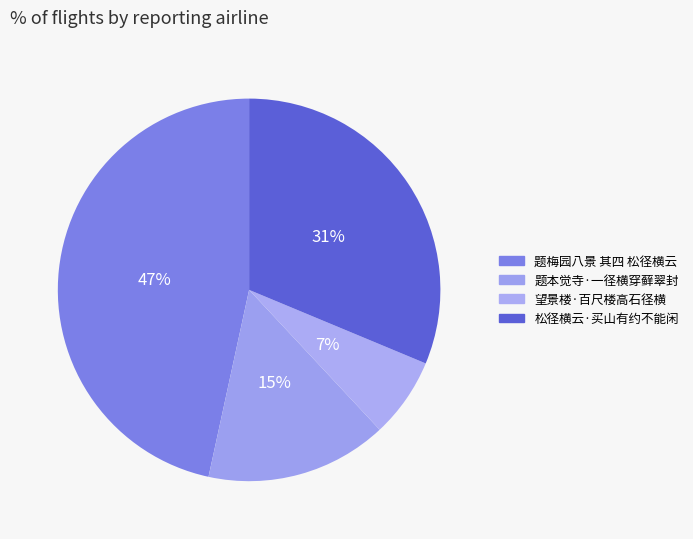

Is it true that 题梅园八景 其四 松径横云 is 40% of the pie?

False